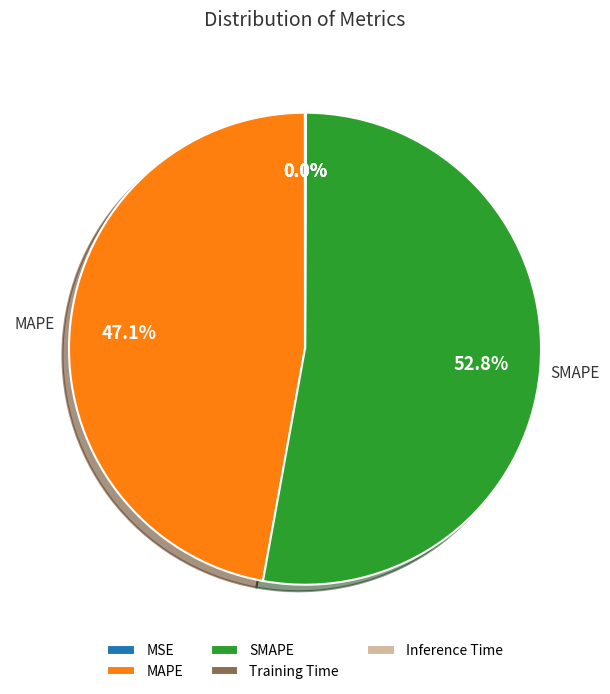

What percentage do SMAPE and MAPE together represent?

100.0%